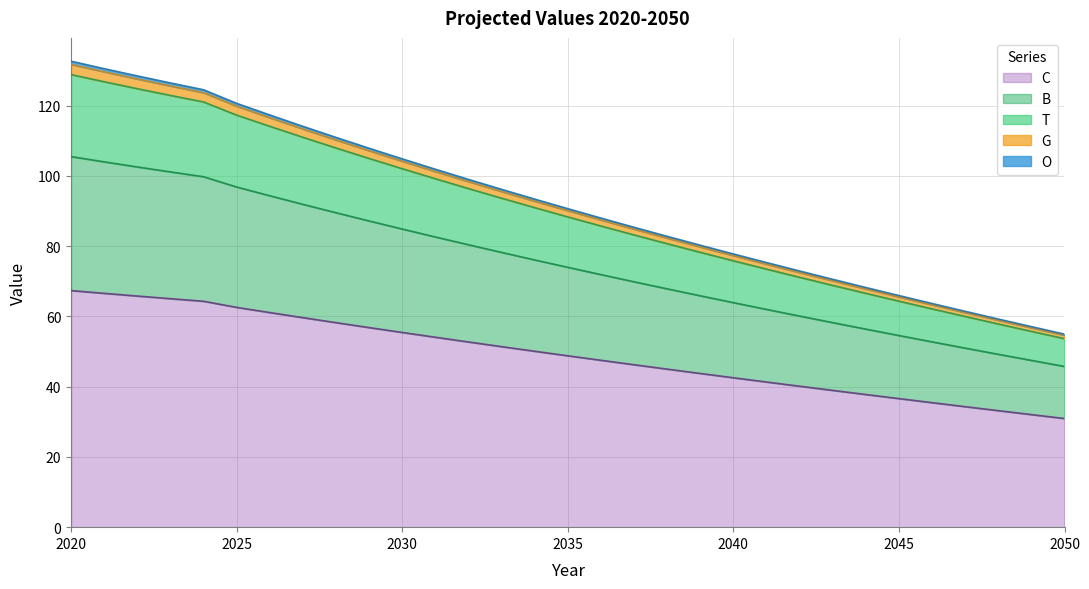

Is the value of T at 2024 greater than the value of G at 2023?

Yes